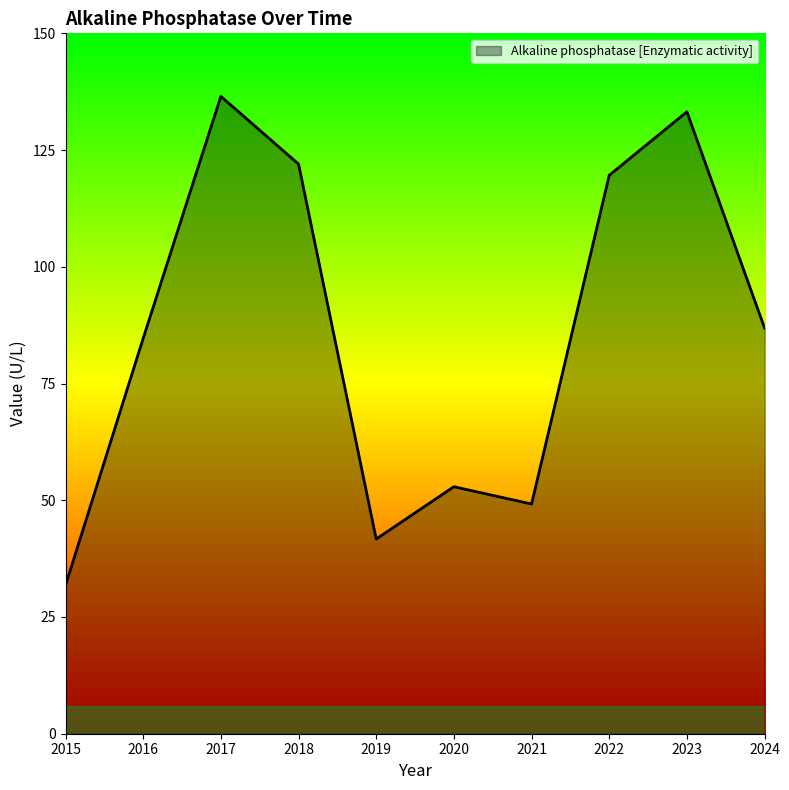

What is the difference between the maximum and minimum values?

104.7